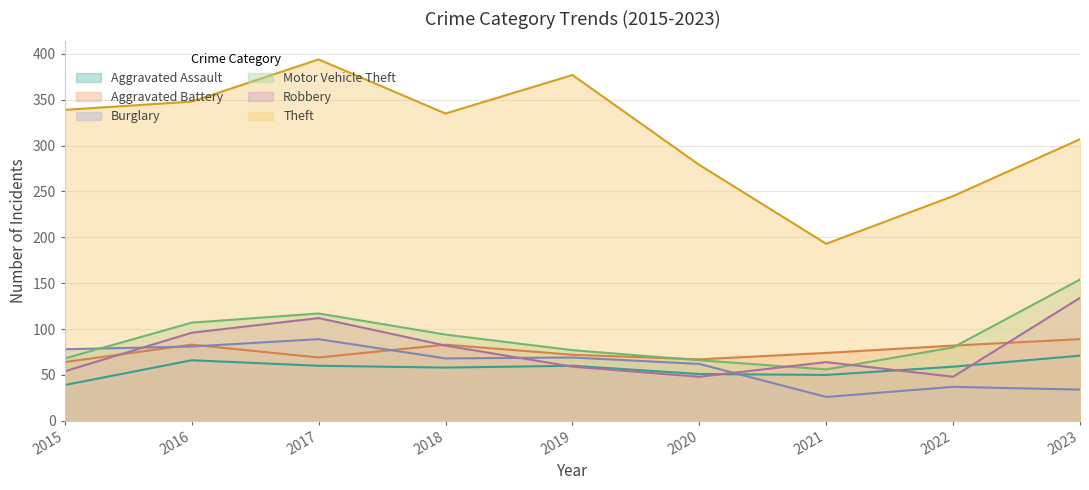

How many lines are shown in the chart?

6